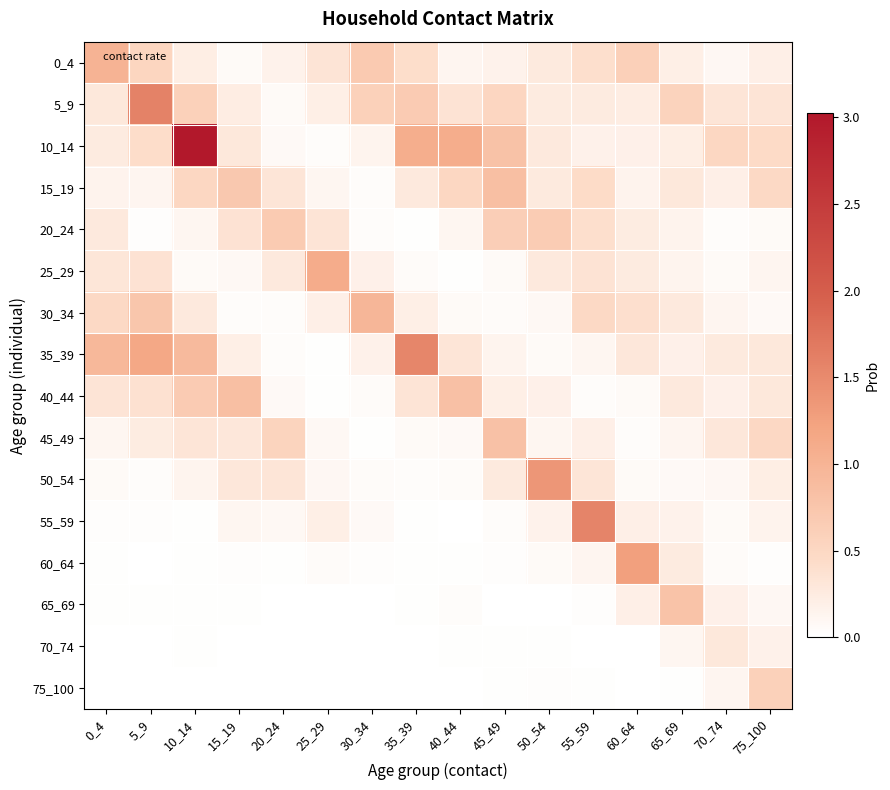

Reading left to right, transcribe all the data shown in this chart.

0_4: 0_4=1.0	5_9=0.5	10_14=0.2	15_19=0.1	20_24=0.2	25_29=0.3	30_34=0.7	35_39=0.4	40_44=0.1	45_49=0.2	50_54=0.3	55_59=0.4	60_64=0.6	65_69=0.2	70_74=0.1	75_100=0.2
5_9: 0_4=0.3	5_9=1.6	10_14=0.6	15_19=0.2	20_24=0.1	25_29=0.2	30_34=0.6	35_39=0.7	40_44=0.3	45_49=0.5	50_54=0.3	55_59=0.3	60_64=0.2	65_69=0.6	70_74=0.3	75_100=0.3
10_14: 0_4=0.3	5_9=0.4	10_14=3.0	15_19=0.3	20_24=0.1	25_29=0.0	30_34=0.1	35_39=1.1	40_44=1.1	45_49=0.8	50_54=0.3	55_59=0.2	60_64=0.2	65_69=0.2	70_74=0.5	75_100=0.5
15_19: 0_4=0.2	5_9=0.1	10_14=0.5	15_19=0.7	20_24=0.3	25_29=0.1	30_34=0.0	35_39=0.3	40_44=0.5	45_49=0.8	50_54=0.3	55_59=0.4	60_64=0.1	65_69=0.3	70_74=0.2	75_100=0.5
20_24: 0_4=0.3	5_9=0.0	10_14=0.1	15_19=0.4	20_24=0.7	25_29=0.3	30_34=0.0	35_39=0.0	40_44=0.1	45_49=0.6	50_54=0.7	55_59=0.4	60_64=0.2	65_69=0.2	70_74=0.0	75_100=0.1
25_29: 0_4=0.3	5_9=0.4	10_14=0.1	15_19=0.1	20_24=0.3	25_29=1.1	30_34=0.2	35_39=0.0	40_44=0.0	45_49=0.1	50_54=0.3	55_59=0.4	60_64=0.3	65_69=0.1	70_74=0.1	75_100=0.1
30_34: 0_4=0.5	5_9=0.7	10_14=0.3	15_19=0.0	20_24=0.0	25_29=0.2	30_34=1.0	35_39=0.2	40_44=0.1	45_49=0.0	50_54=0.1	55_59=0.5	60_64=0.4	65_69=0.3	70_74=0.1	75_100=0.1
35_39: 0_4=0.9	5_9=1.2	10_14=0.9	15_19=0.2	20_24=0.0	25_29=0.0	30_34=0.2	35_39=1.5	40_44=0.3	45_49=0.1	50_54=0.1	55_59=0.1	60_64=0.3	65_69=0.2	70_74=0.3	75_100=0.3
40_44: 0_4=0.3	5_9=0.4	10_14=0.7	15_19=0.8	20_24=0.1	25_29=0.0	30_34=0.1	35_39=0.3	40_44=0.8	45_49=0.2	50_54=0.2	55_59=0.0	60_64=0.1	65_69=0.3	70_74=0.2	75_100=0.3
45_49: 0_4=0.1	5_9=0.2	10_14=0.3	15_19=0.3	20_24=0.6	25_29=0.1	30_34=0.0	35_39=0.1	40_44=0.1	45_49=0.8	50_54=0.1	55_59=0.2	60_64=0.0	65_69=0.1	70_74=0.3	75_100=0.5
50_54: 0_4=0.1	5_9=0.0	10_14=0.1	15_19=0.3	20_24=0.3	25_29=0.1	30_34=0.1	35_39=0.0	40_44=0.0	45_49=0.3	50_54=1.4	55_59=0.3	60_64=0.1	65_69=0.1	70_74=0.1	75_100=0.2
55_59: 0_4=0.0	5_9=0.0	10_14=0.0	15_19=0.1	20_24=0.1	25_29=0.2	30_34=0.1	35_39=0.0	40_44=0.0	45_49=0.0	50_54=0.2	55_59=1.6	60_64=0.2	65_69=0.2	70_74=0.1	75_100=0.1
60_64: 0_4=0.0	5_9=0.0	10_14=0.0	15_19=0.0	20_24=0.0	25_29=0.1	30_34=0.0	35_39=0.0	40_44=0.0	45_49=0.0	50_54=0.1	55_59=0.1	60_64=1.3	65_69=0.3	70_74=0.1	75_100=0.0
65_69: 0_4=0.0	5_9=0.0	10_14=0.0	15_19=0.0	20_24=0.0	25_29=0.0	30_34=0.0	35_39=0.0	40_44=0.0	45_49=0.0	50_54=0.0	55_59=0.0	60_64=0.2	65_69=0.8	70_74=0.2	75_100=0.1
70_74: 0_4=0.0	5_9=0.0	10_14=0.0	15_19=0.0	20_24=0.0	25_29=0.0	30_34=0.0	35_39=0.0	40_44=0.0	45_49=0.0	50_54=0.0	55_59=0.0	60_64=0.0	65_69=0.1	70_74=0.3	75_100=0.2
75_100: 0_4=0.0	5_9=0.0	10_14=0.0	15_19=0.0	20_24=0.0	25_29=0.0	30_34=0.0	35_39=0.0	40_44=0.0	45_49=0.0	50_54=0.0	55_59=0.0	60_64=0.0	65_69=0.0	70_74=0.1	75_100=0.6